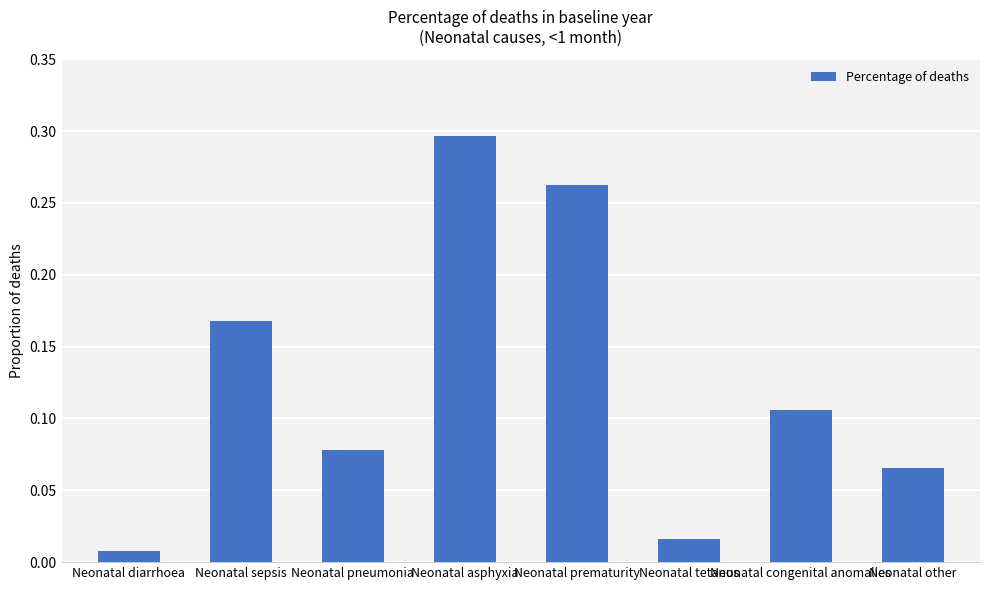

Does the chart contain any negative values?

No